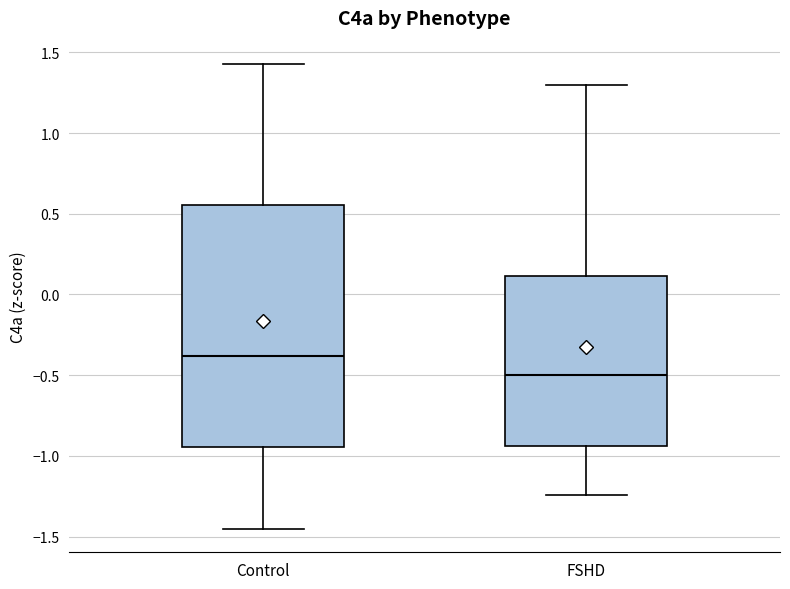

Reading left to right, transcribe this box plot: for each box, give where its median line is, the range the box spans, and where its two whiskers end, as read against the y-axis. The values are not printed on the chart, so give them approximately, as read against the axis.

Control: median -0.40, box -0.95 to 0.55, whiskers -1.45 to 1.45
FSHD: median -0.50, box -0.95 to 0.10, whiskers -1.25 to 1.30